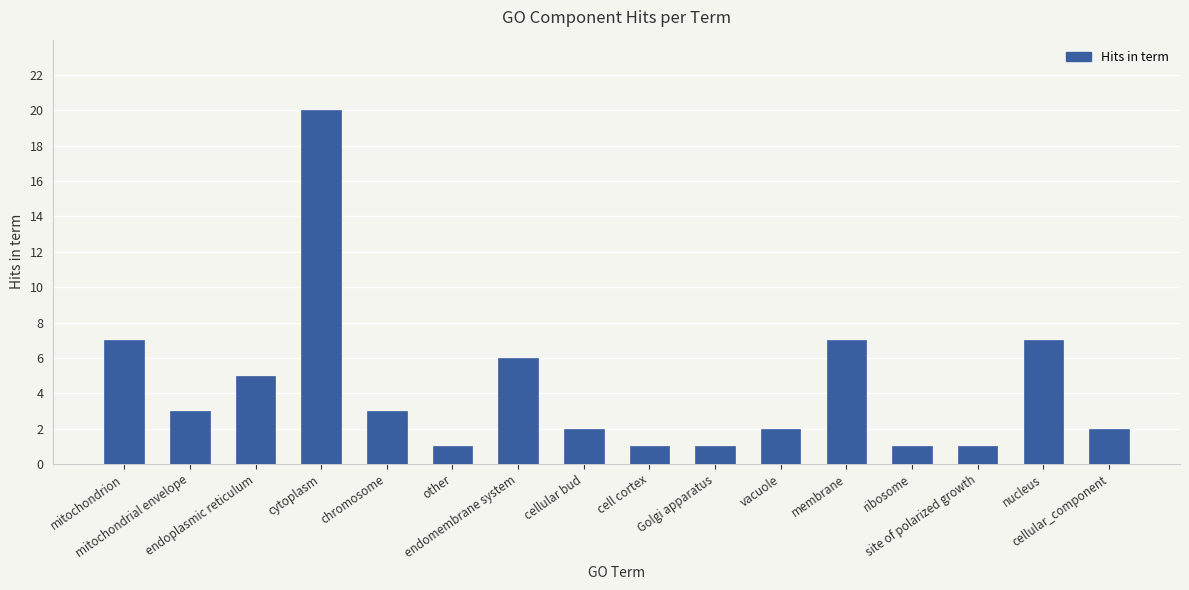

At which category does the chart reach its peak across all series?

cytoplasm